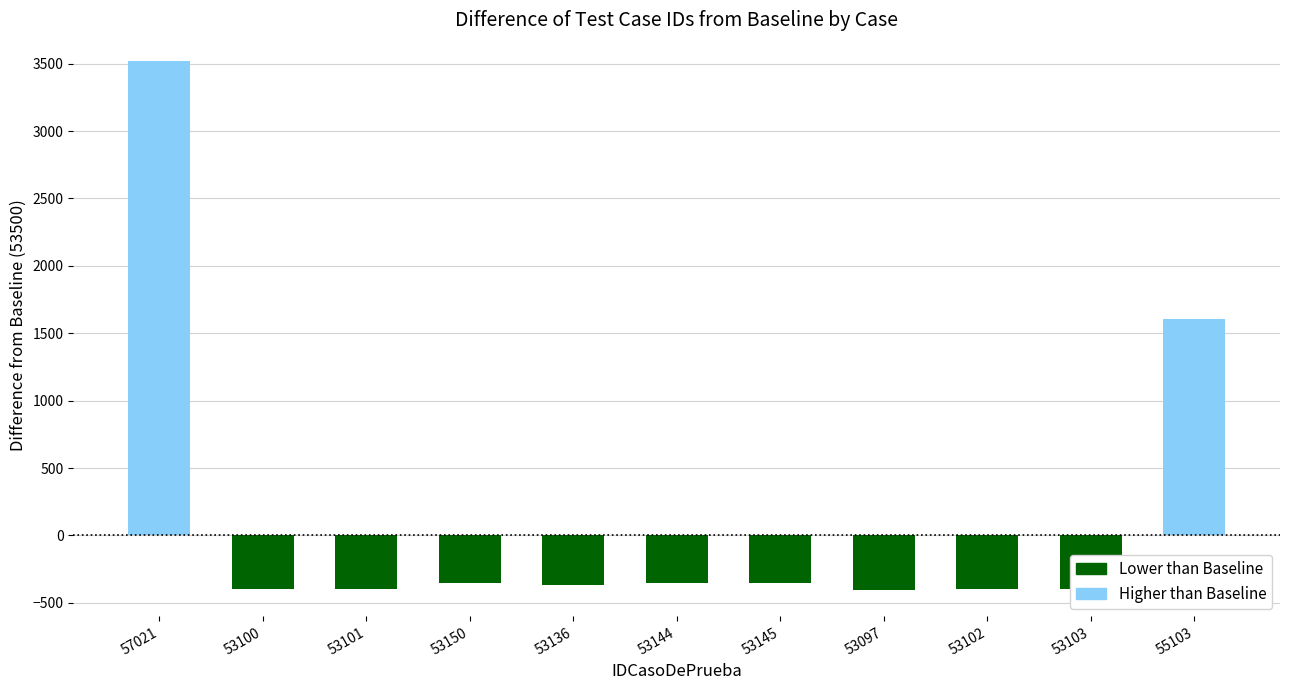

Approximately how many times larger is the value at 53150 compared to 53097?

1.0